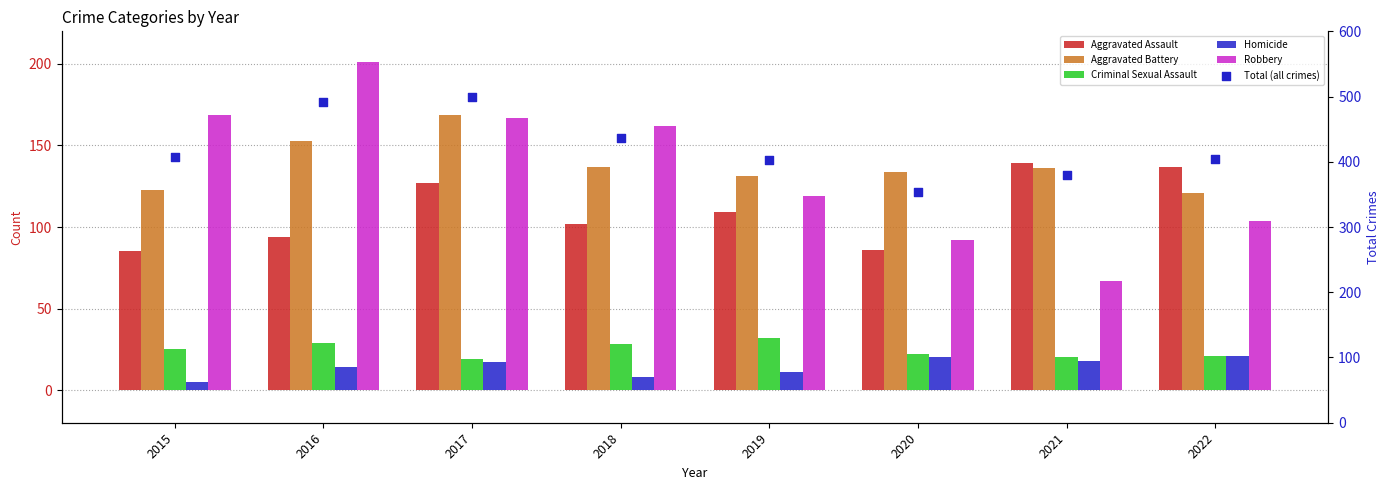

At which category is the sum across all series the highest?

2017